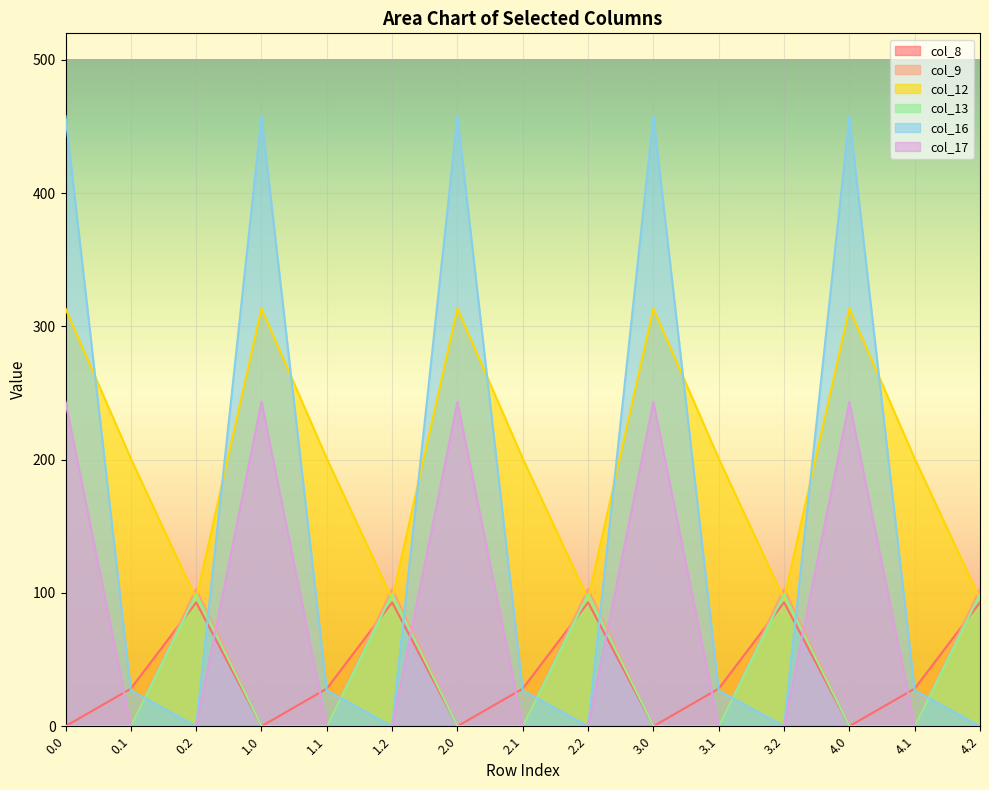

Reading left to right, extract all data points from this chart.

col_8: 0.0=0.0	0.1=28.2	0.2=92.9	1.0=0.0	1.1=28.2	1.2=92.9	2.0=0.0	2.1=28.2	2.2=92.9	3.0=0.0	3.1=28.2	3.2=92.9	4.0=0.0	4.1=28.2	4.2=92.9
col_9: 0.0=0.0	0.1=0.0	0.2=99.2	1.0=0.0	1.1=0.0	1.2=99.2	2.0=0.0	2.1=0.0	2.2=99.2	3.0=0.0	3.1=0.0	3.2=99.2	4.0=0.0	4.1=0.0	4.2=99.2
col_12: 0.0=313.4	0.1=200.9	0.2=95.5	1.0=313.4	1.1=200.9	1.2=95.5	2.0=313.4	2.1=200.9	2.2=95.5	3.0=313.4	3.1=200.9	3.2=95.5	4.0=313.4	4.1=200.9	4.2=95.5
col_13: 0.0=0.0	0.1=0.0	0.2=103.0	1.0=0.0	1.1=0.0	1.2=103.0	2.0=0.0	2.1=0.0	2.2=103.0	3.0=0.0	3.1=0.0	3.2=103.0	4.0=0.0	4.1=0.0	4.2=103.0
col_16: 0.0=457.9	0.1=26.8	0.2=0.0	1.0=457.9	1.1=26.8	1.2=0.0	2.0=457.9	2.1=26.8	2.2=0.0	3.0=457.9	3.1=26.8	3.2=0.0	4.0=457.9	4.1=26.8	4.2=0.0
col_17: 0.0=243.5	0.1=0.0	0.2=0.0	1.0=243.5	1.1=0.0	1.2=0.0	2.0=243.5	2.1=0.0	2.2=0.0	3.0=243.5	3.1=0.0	3.2=0.0	4.0=243.5	4.1=0.0	4.2=0.0